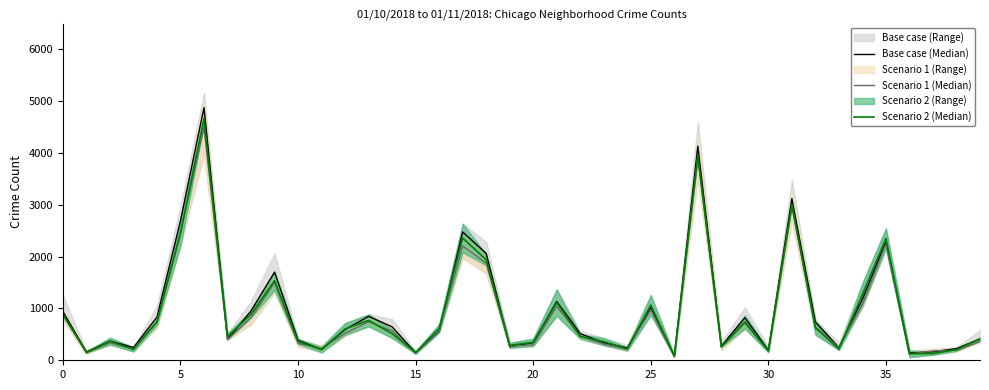

Which series has the widest spread of values?

Base case (Median)